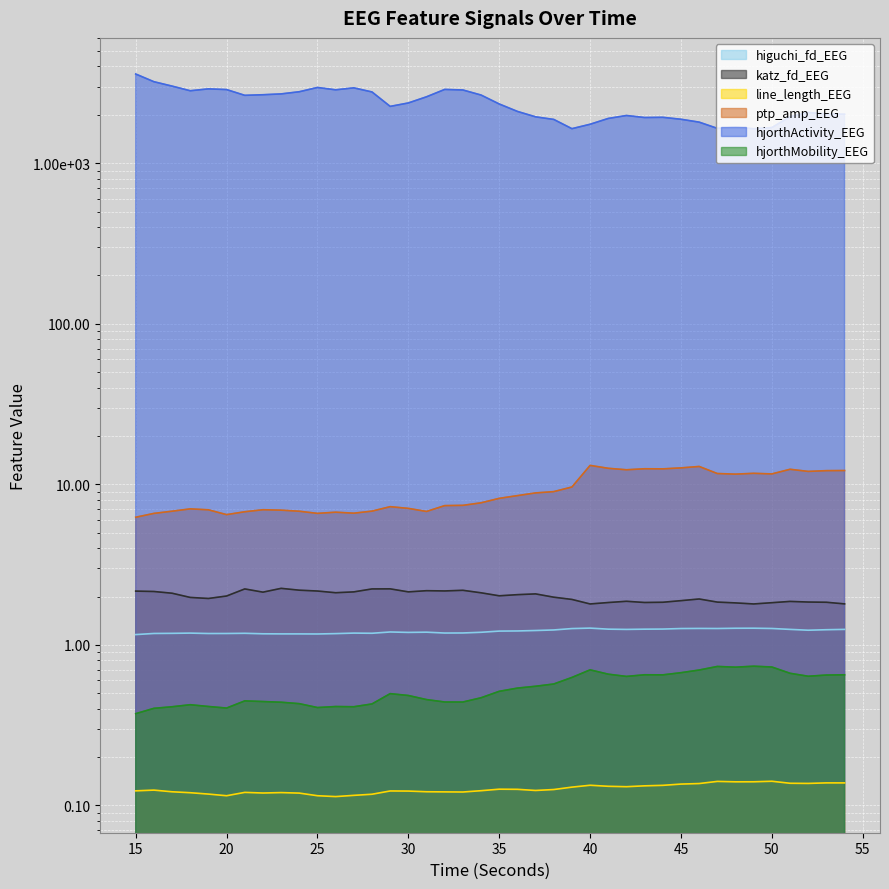

Where does the hjorthActivity_EEG series first go above 2337?

15